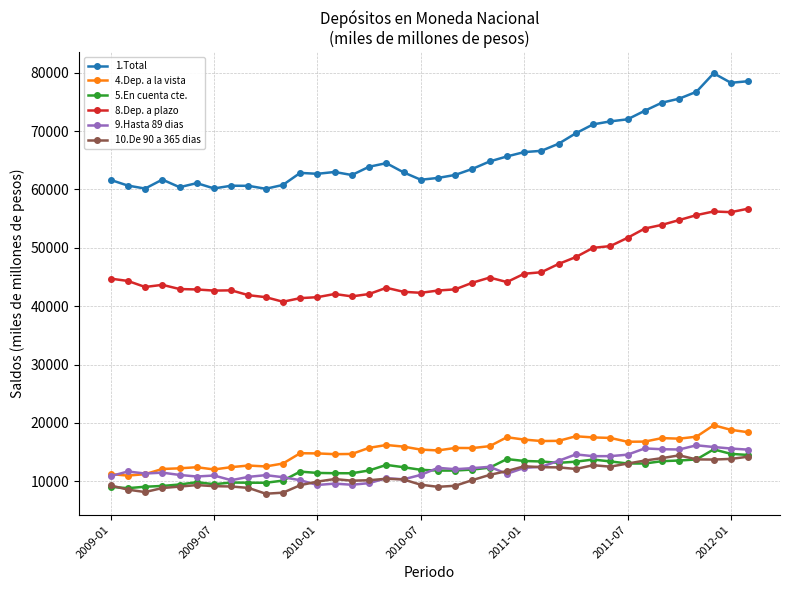

True or false: 9.Hasta 89 dias has more than 2 points higher than both neighbors.

True